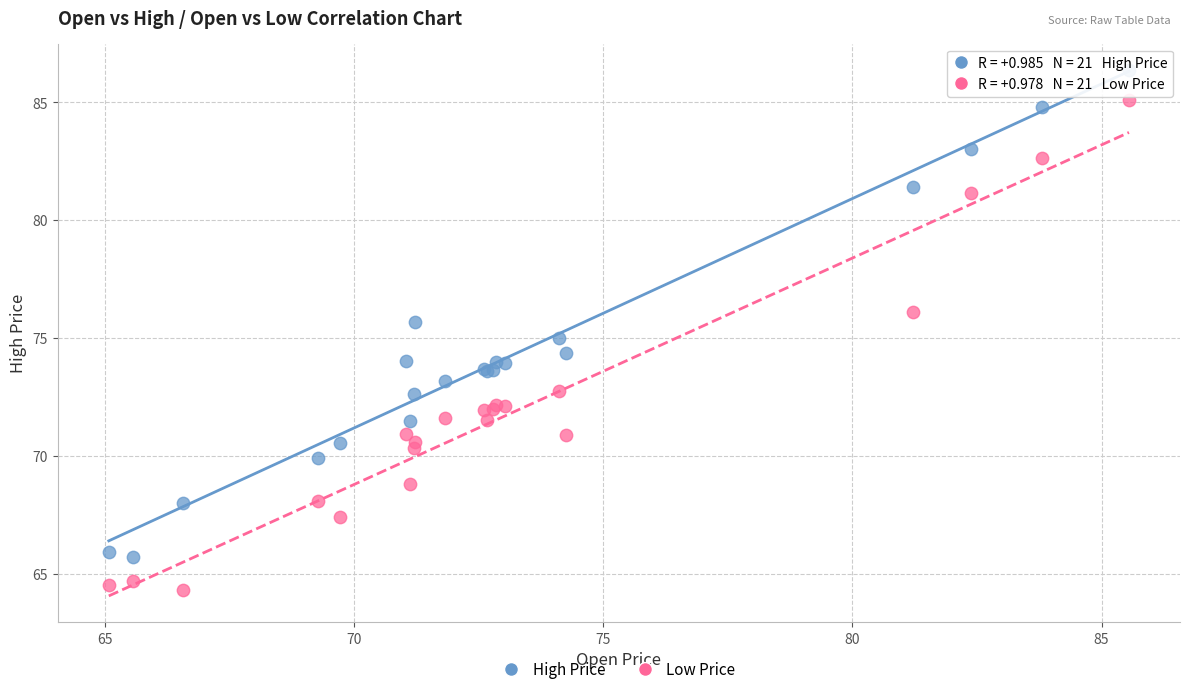

What are all the series names shown in the legend?

High Price, Low Price